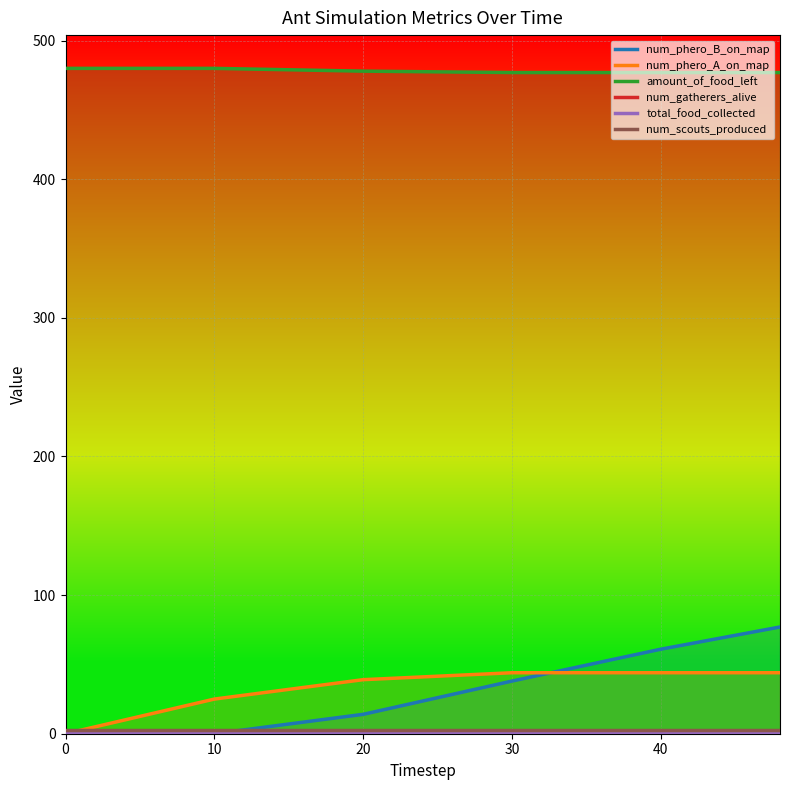

Is it true that amount_of_food_left equals 706 at 20?

False